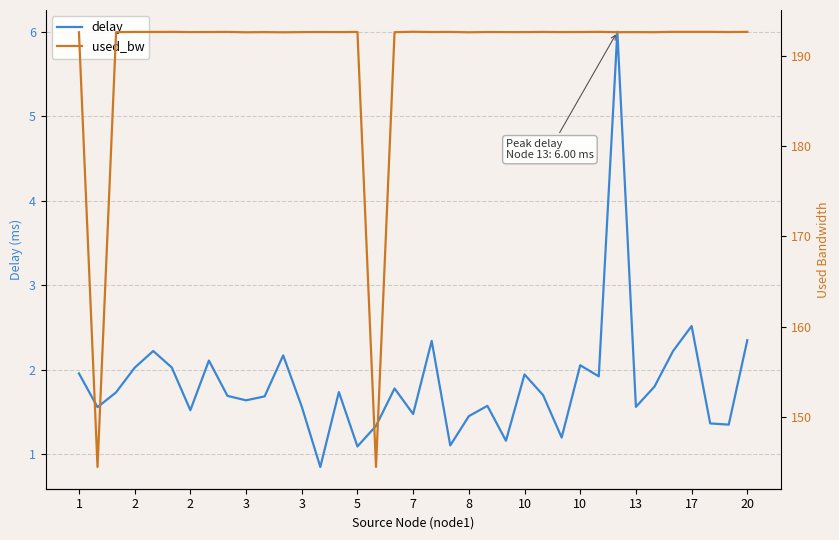

Reading left to right, what are all the values shown in this chart?

delay: 2.0	1.6	1.7	2.0	2.2	2.0	1.5	2.1	1.7	1.6	1.7	2.2	1.6	0.8	1.7	1.1	1.3	1.8	1.5	2.3	1.1	1.5	1.6	1.2	1.9	1.7	1.2	2.1	1.9	6.0	1.6	1.8	2.2	2.5	1.4	1.4	2.3
used_bw: 192.6	144.5	192.6	192.6	192.6	192.7	192.6	192.6	192.6	192.6	192.6	192.6	192.6	192.6	192.6	192.6	144.5	192.6	192.7	192.6	192.6	192.6	192.6	192.6	192.6	192.6	192.6	192.6	192.7	192.6	192.6	192.6	192.7	192.7	192.7	192.6	192.7